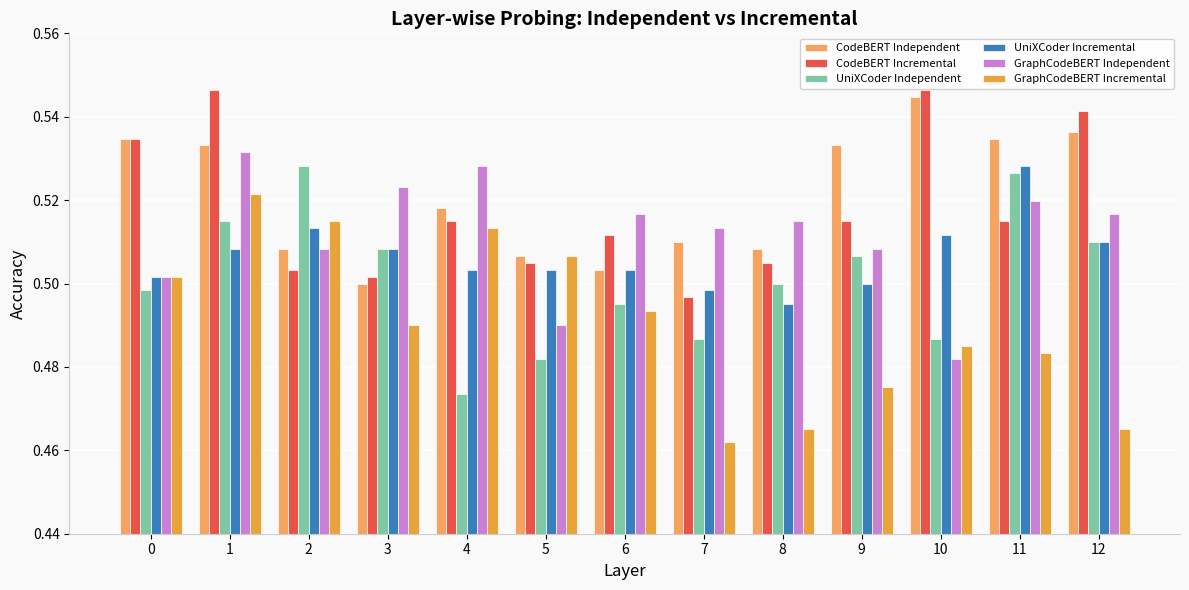

What are all the series names shown in the legend?

CodeBERT Independent, CodeBERT Incremental, UniXCoder Independent, UniXCoder Incremental, GraphCodeBERT Independent, GraphCodeBERT Incremental